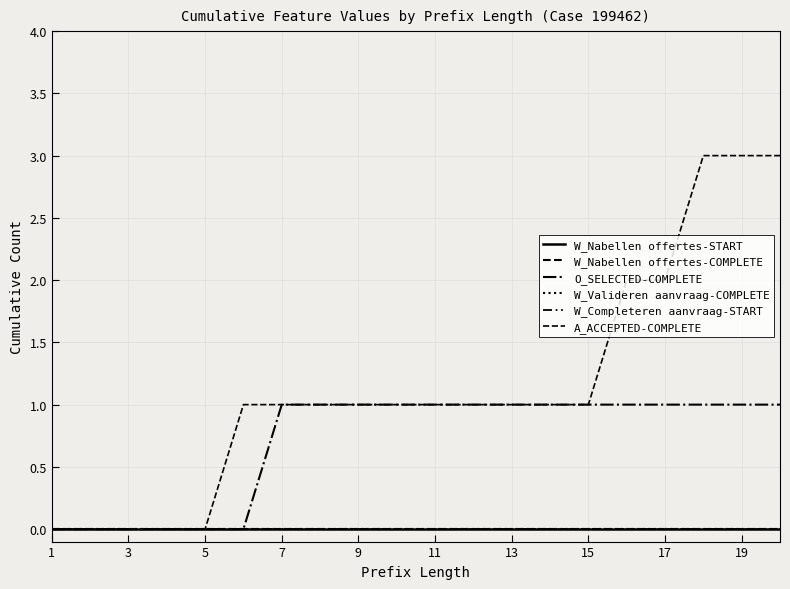

At how many categories does at least one series exceed 0?

15